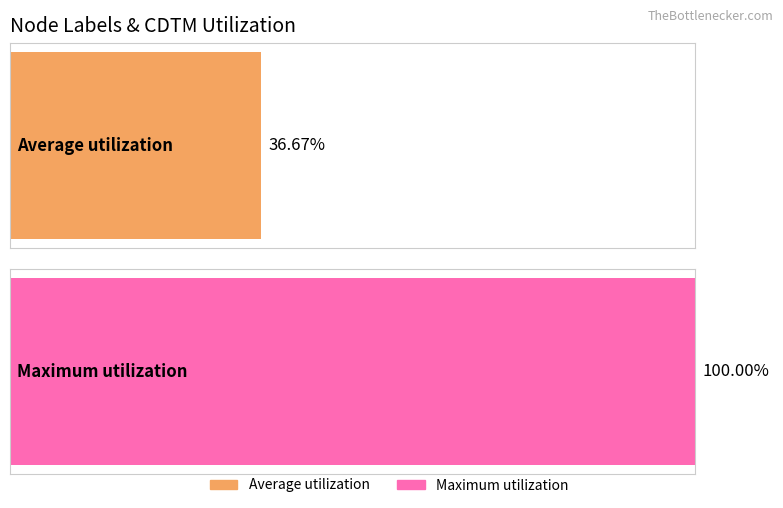

The value of CDTM_5 at 6 is 0. True or false?

False